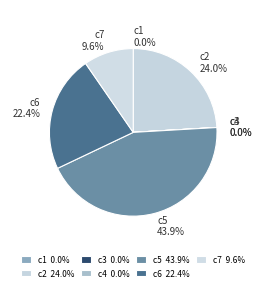

Is there a majority slice in this chart?

No